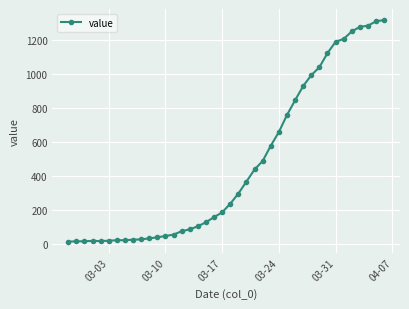

What is the difference between the second highest and minimum values?

1299